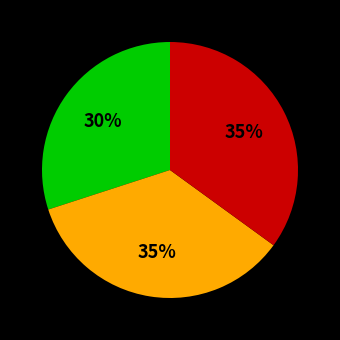

How many slices are in this pie chart?

3